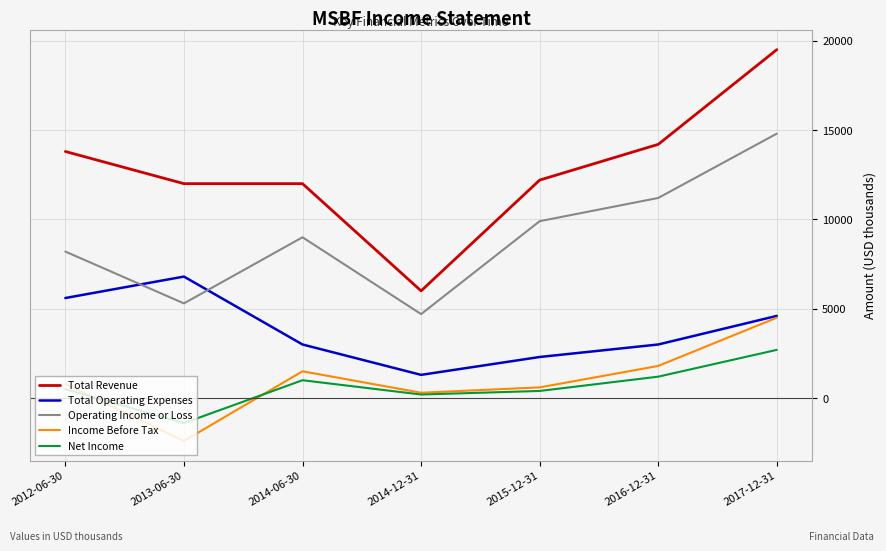

Which series has the largest total across all categories?

Total Revenue